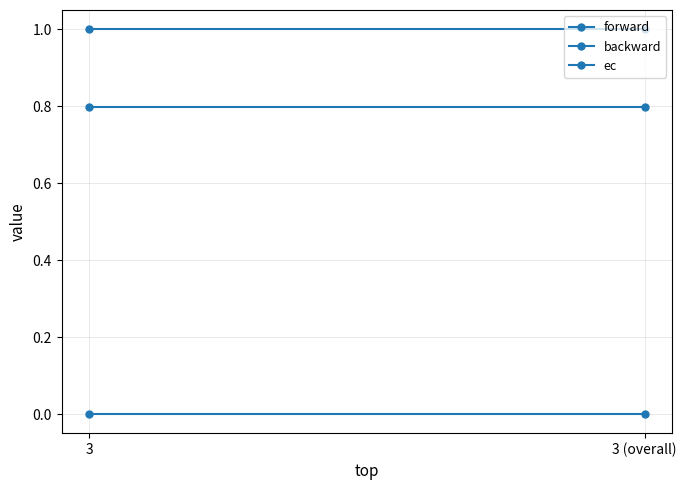

What is the sum of all forward values?

1.6